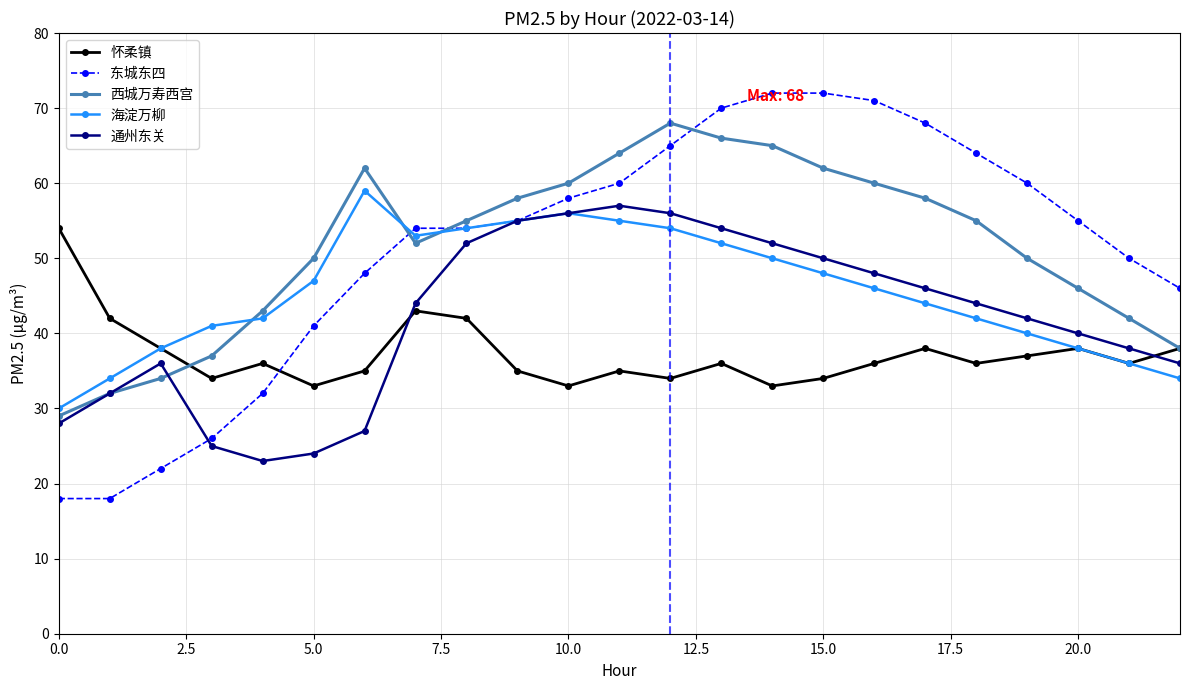

What is the value of the 怀柔镇 point at the 1st from the left?

54